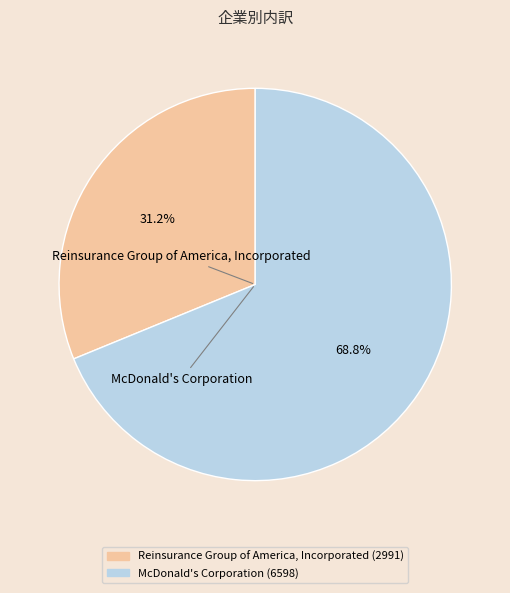

What is the change in value from Reinsurance Group of America, Incorporated to McDonald's Corporation?

+3607